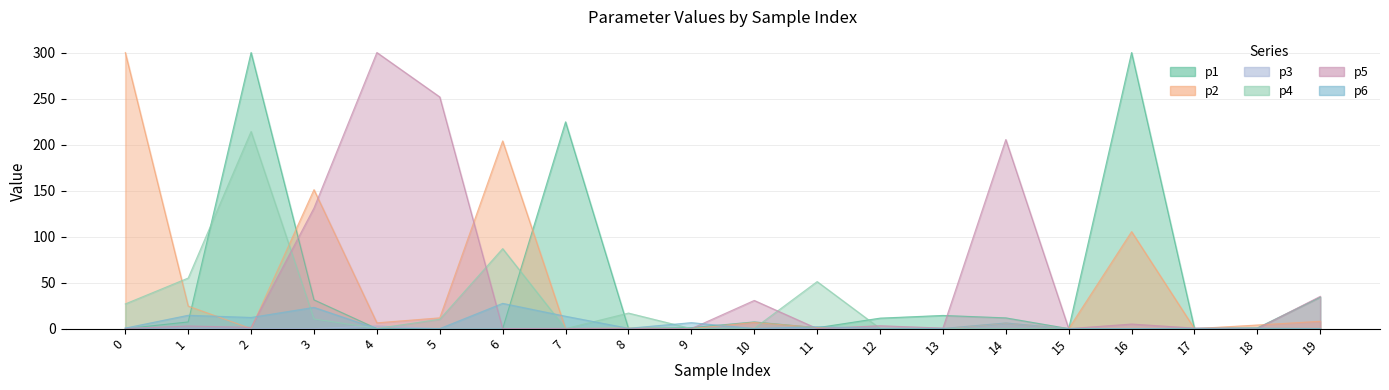

Which series has the largest total across all categories?

p1